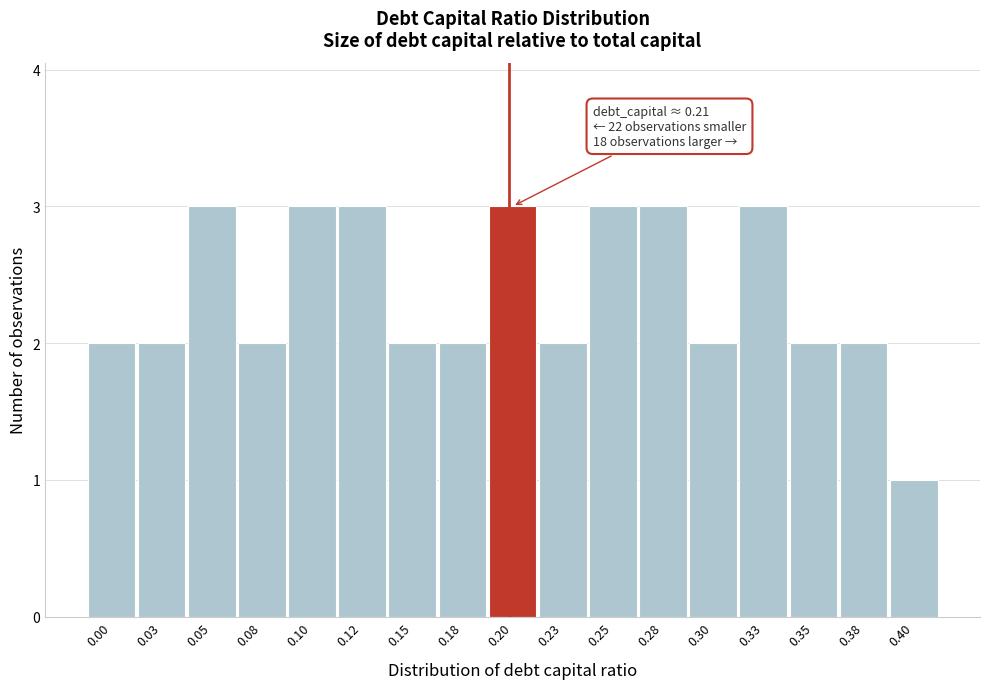

Reading left to right, what are all the values shown in this chart?

0.00=2	0.03=2	0.05=3	0.08=2	0.10=3	0.12=3	0.15=2	0.18=2	0.20=3	0.23=2	0.25=3	0.28=3	0.30=2	0.33=3	0.35=2	0.38=2	0.40=1